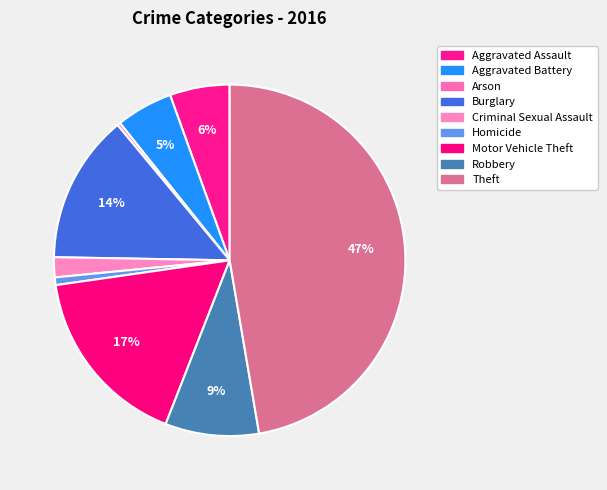

Which category has the biggest portion of the pie?

Theft